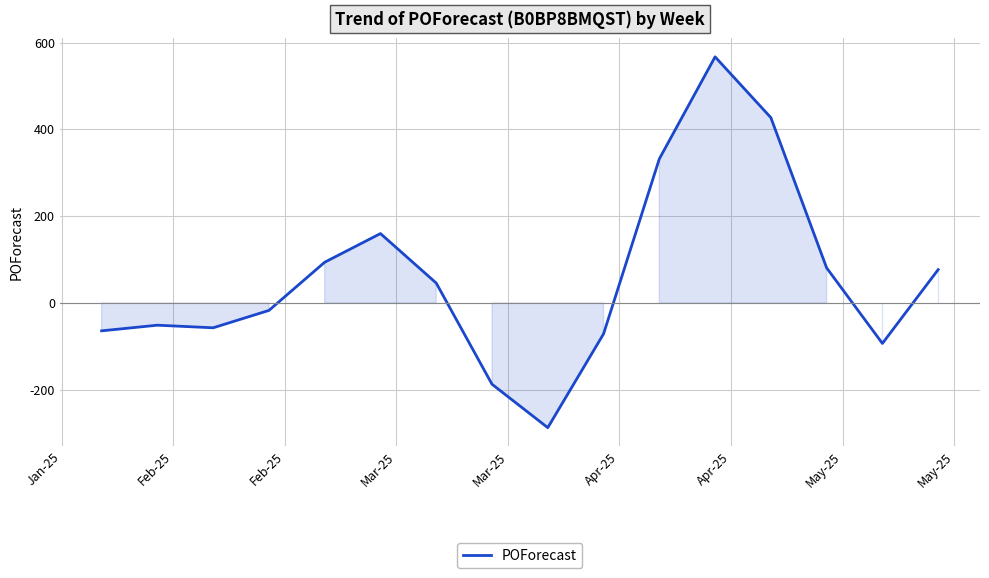

Reading right to left, transcribe all the data shown in this chart.

77	-93	81	427	567	332	-71	-287	-187	46	160	94	-17	-57	-51	-64